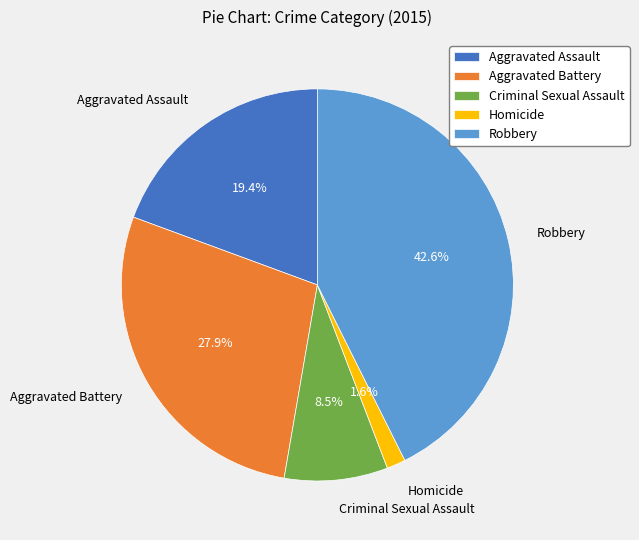

What percentage is the Homicide slice, to the nearest percent?

2%